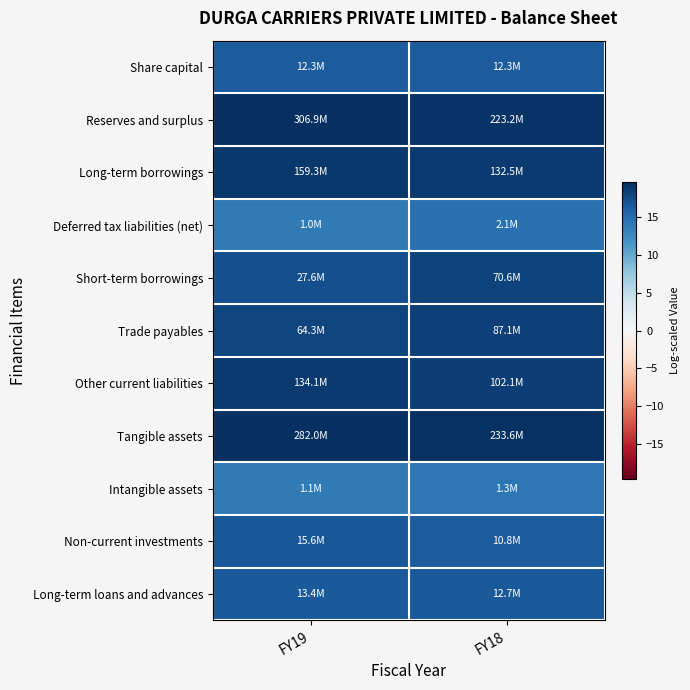

Reading right to left, what are all the values shown in this chart?

Share capital: FY18=16.3	FY19=16.3
Reserves and surplus: FY18=19.2	FY19=19.5
Long-term borrowings: FY18=18.7	FY19=18.9
Deferred tax liabilities (net): FY18=14.6	FY19=13.8
Short-term borrowings: FY18=18.1	FY19=17.1
Trade payables: FY18=18.3	FY19=18.0
Other current liabilities: FY18=18.4	FY19=18.7
Tangible assets: FY18=19.3	FY19=19.5
Intangible assets: FY18=14.1	FY19=13.9
Non-current investments: FY18=16.2	FY19=16.6
Long-term loans and advances: FY18=16.4	FY19=16.4